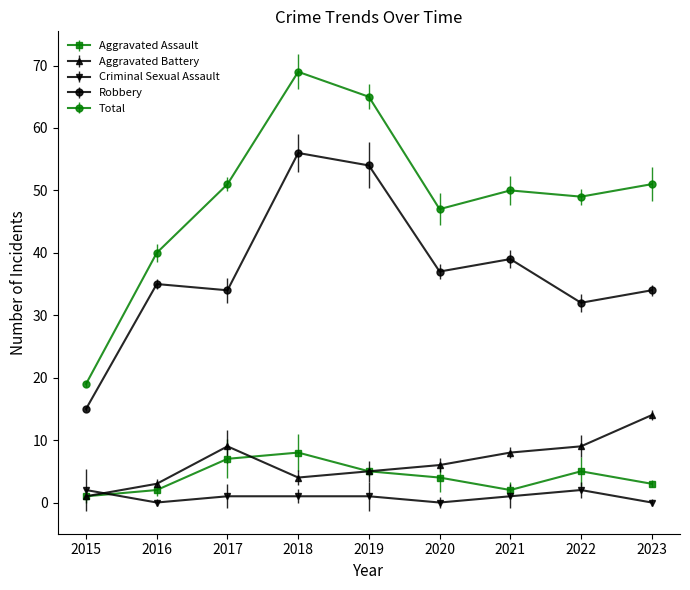

At which label does Robbery reach its minimum?

2015